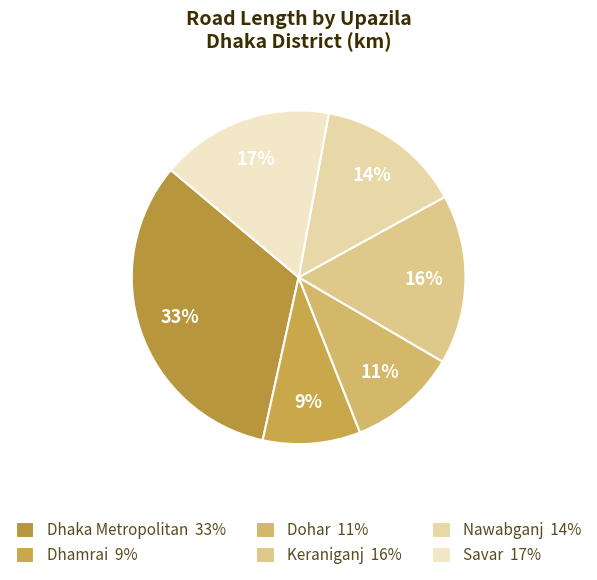

To the nearest percent, what is the average slice percentage?

17%